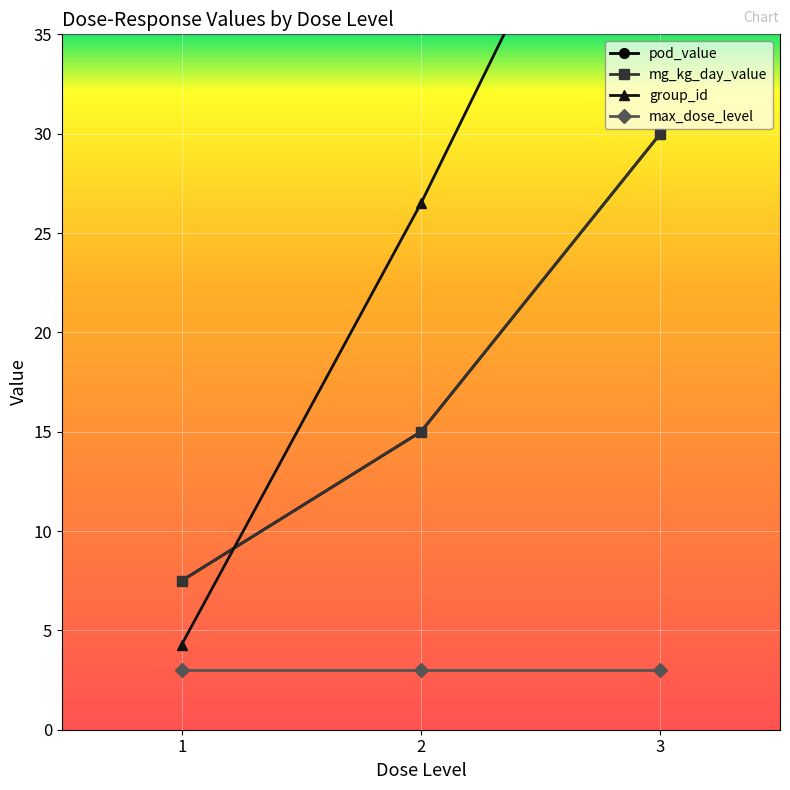

Is it true that mg_kg_day_value equals 4.2 at 1?

False